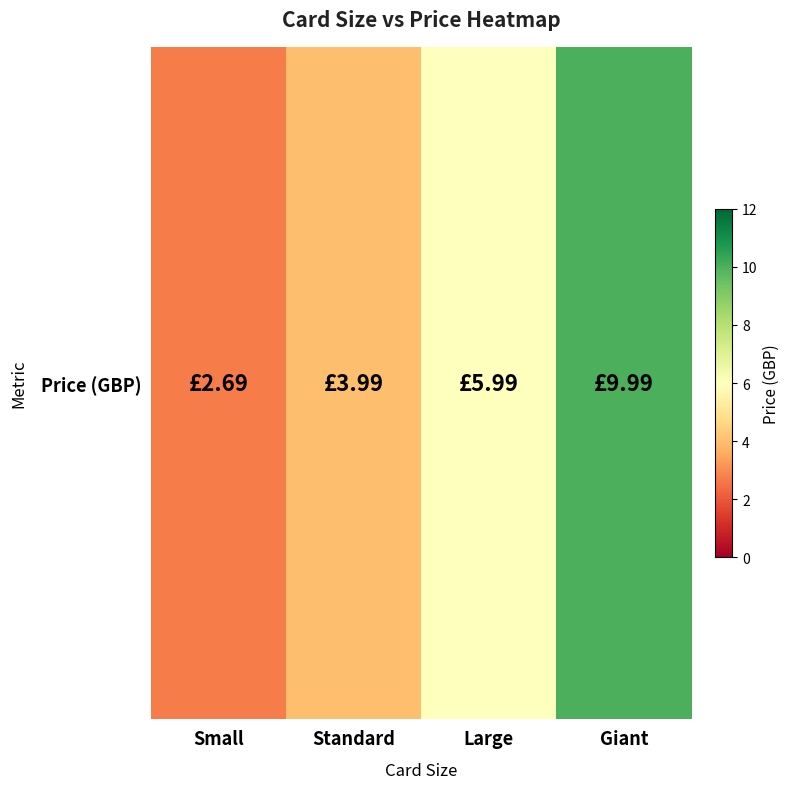

What is the minimum value shown in the chart?

2.7